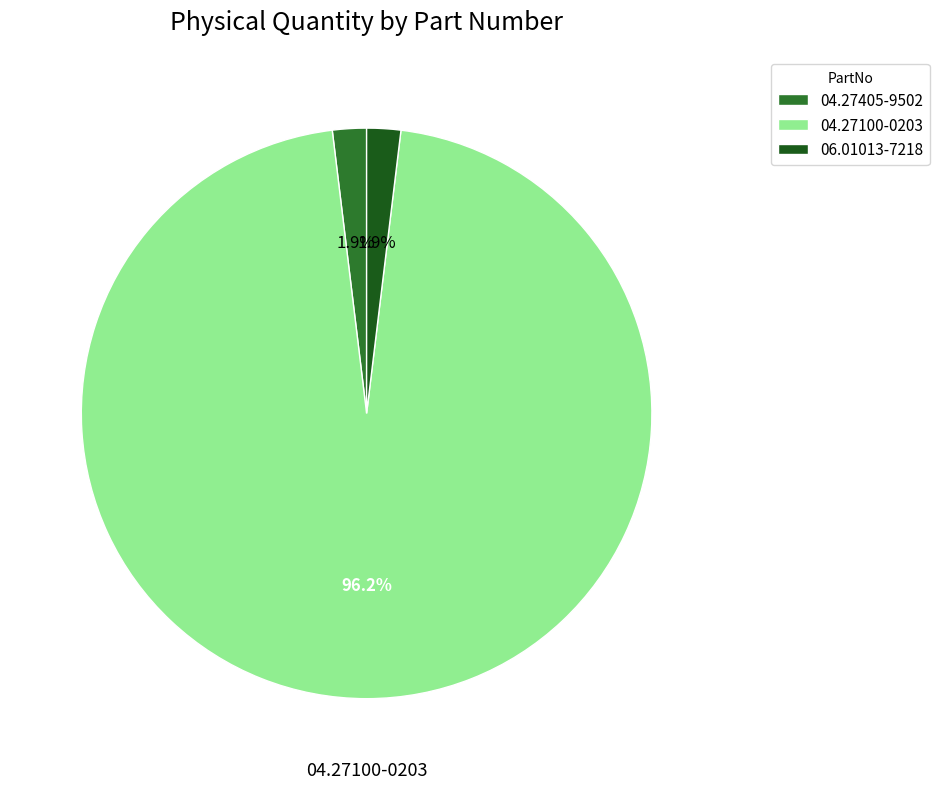

Which category has the biggest portion of the pie?

04.27100-0203